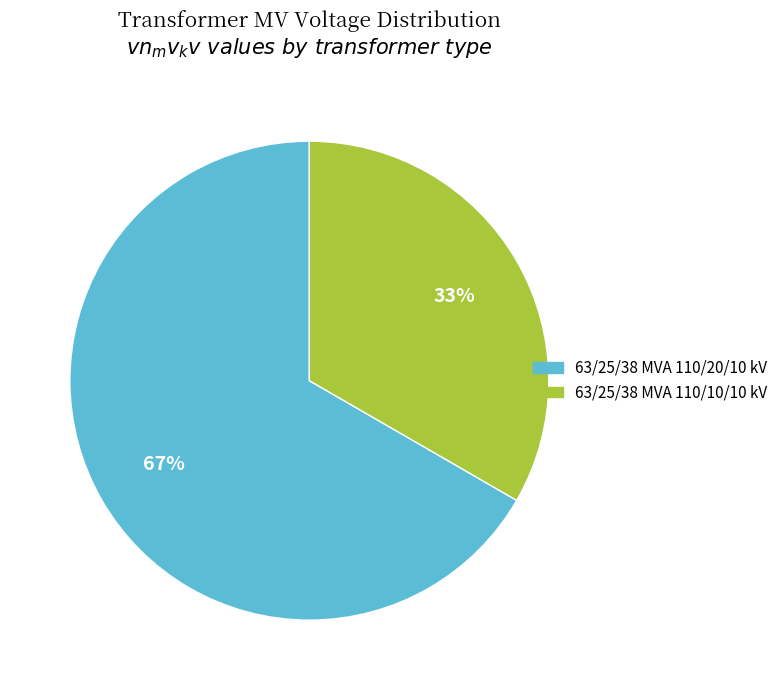

The 63/25/38 MVA 110/10/10 kV slice represents 33% of the pie. True or false?

True